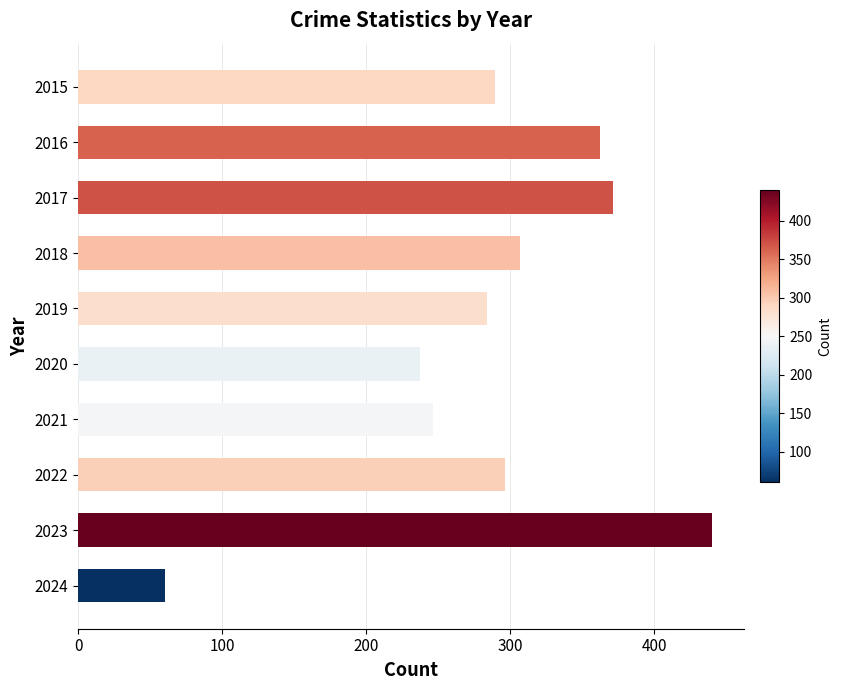

The chart shows a value of 246 at 2021. True or false?

True